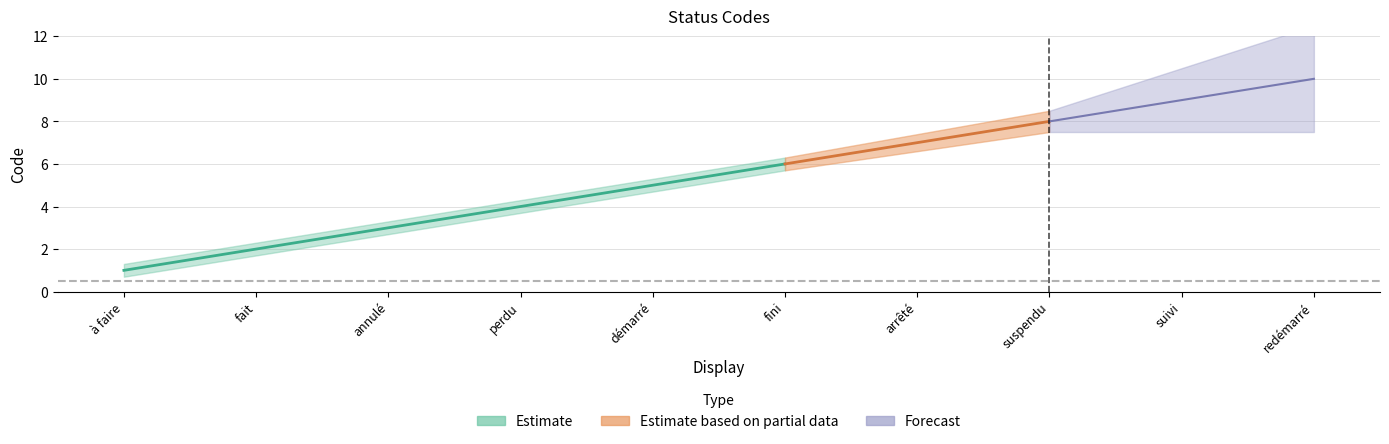

True or false: the data has more than 0 interior local peaks.

False